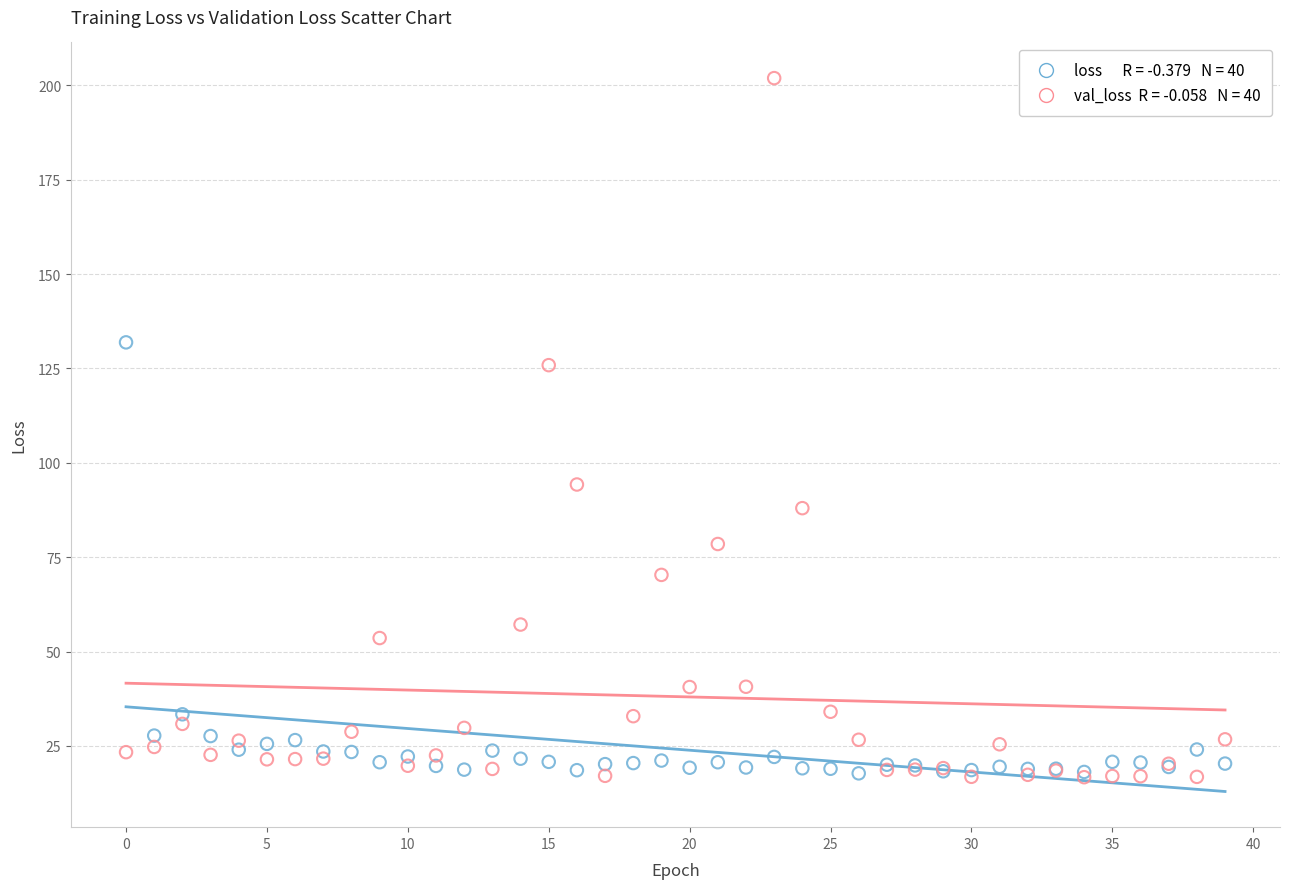

Across all series, what Y value is closest to 109?

94.3